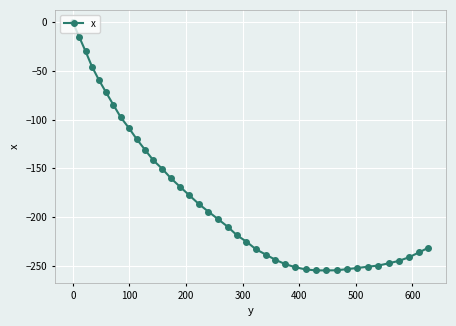

What is the sum of all values?

-7244.5